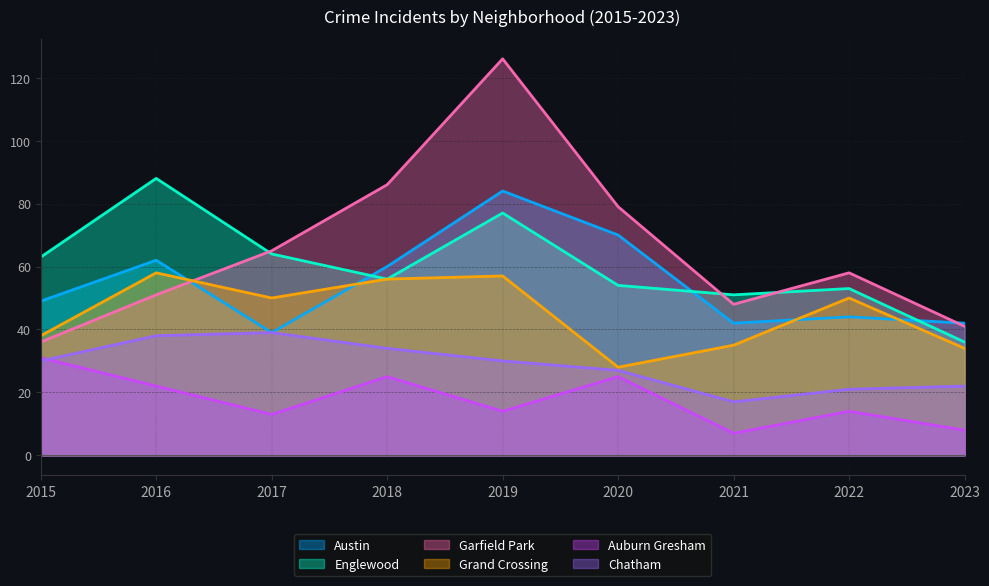

How many times do Grand Crossing and Garfield Park cross each other?

1